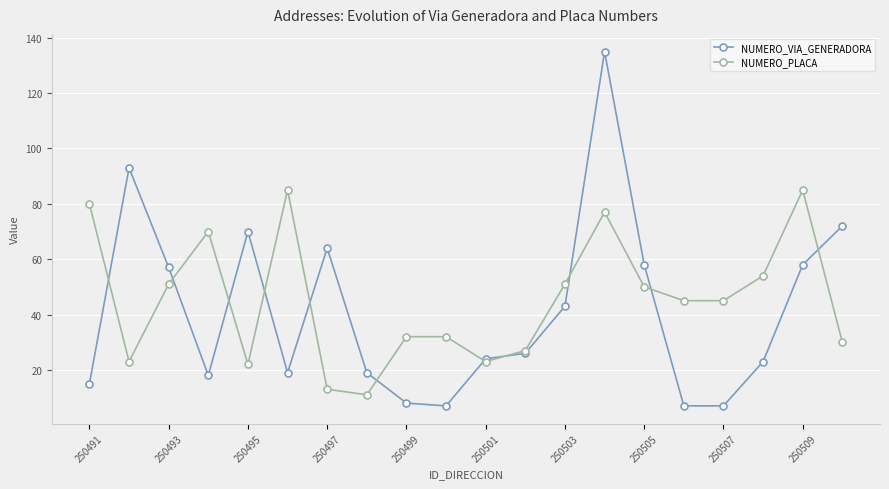

True or false: NUMERO_PLACA has more than 1 interior local peaks.

True